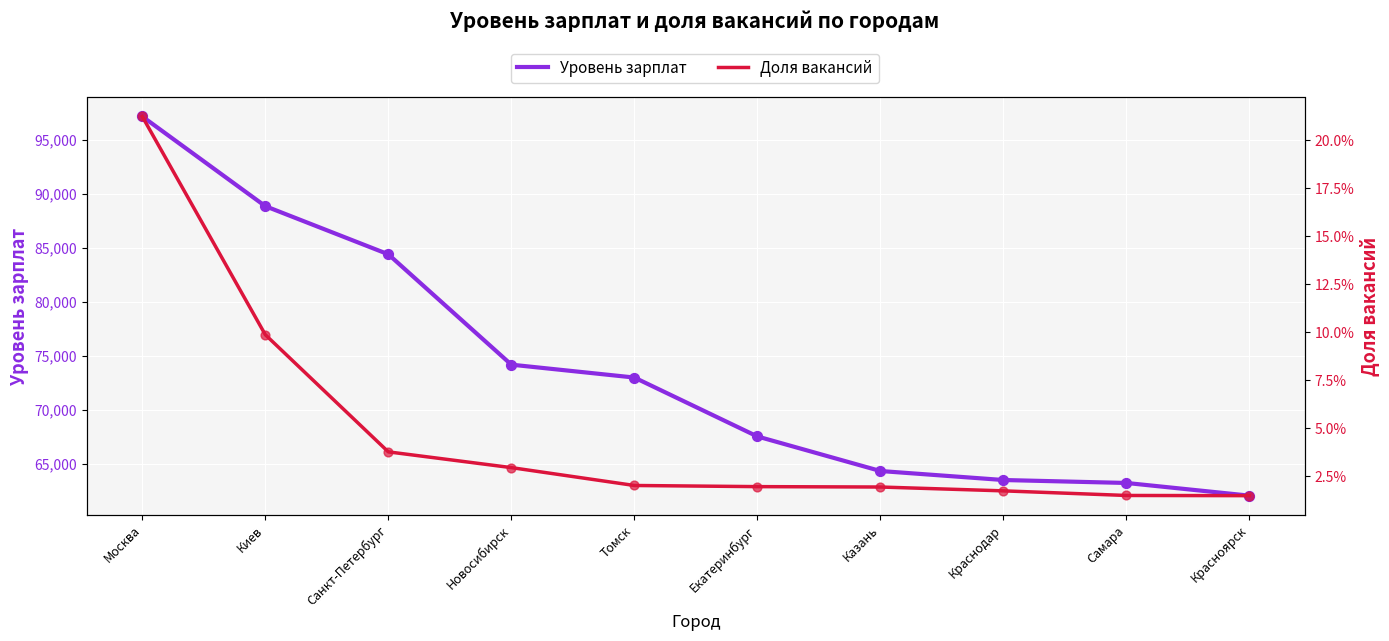

Which series has the largest total across all categories?

Уровень зарплат